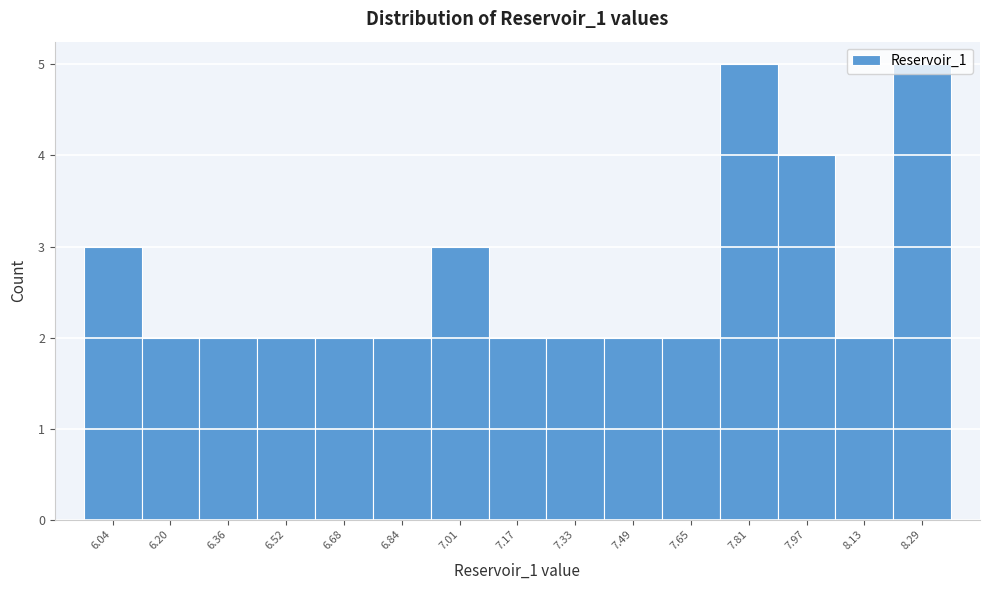

What is the difference between the maximum and minimum values?

3